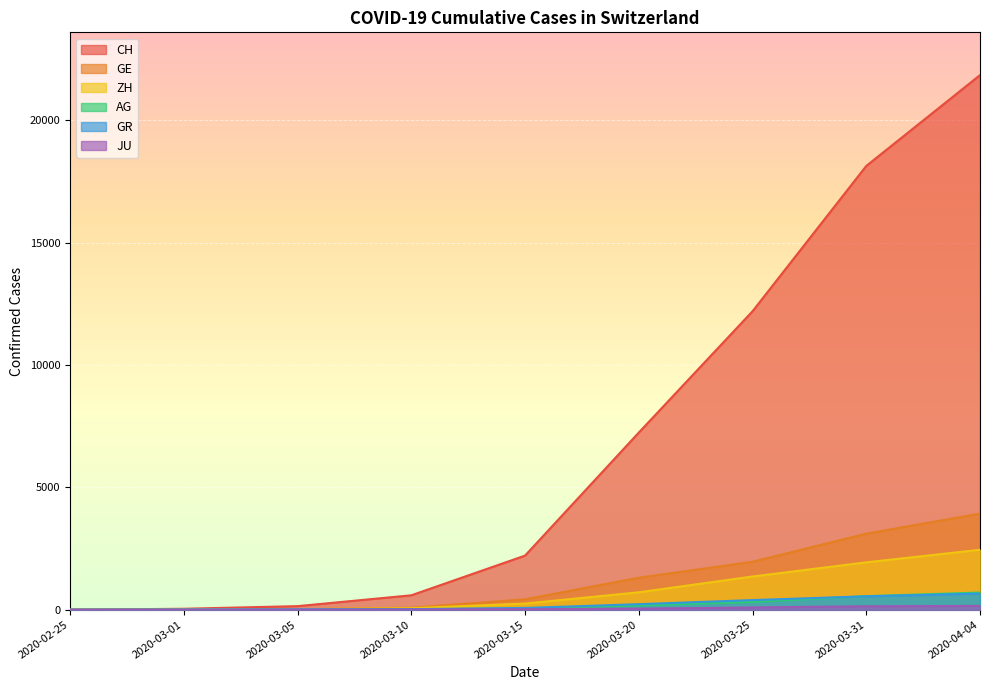

Is it true that ZH equals 811 at 2020-03-25?

False